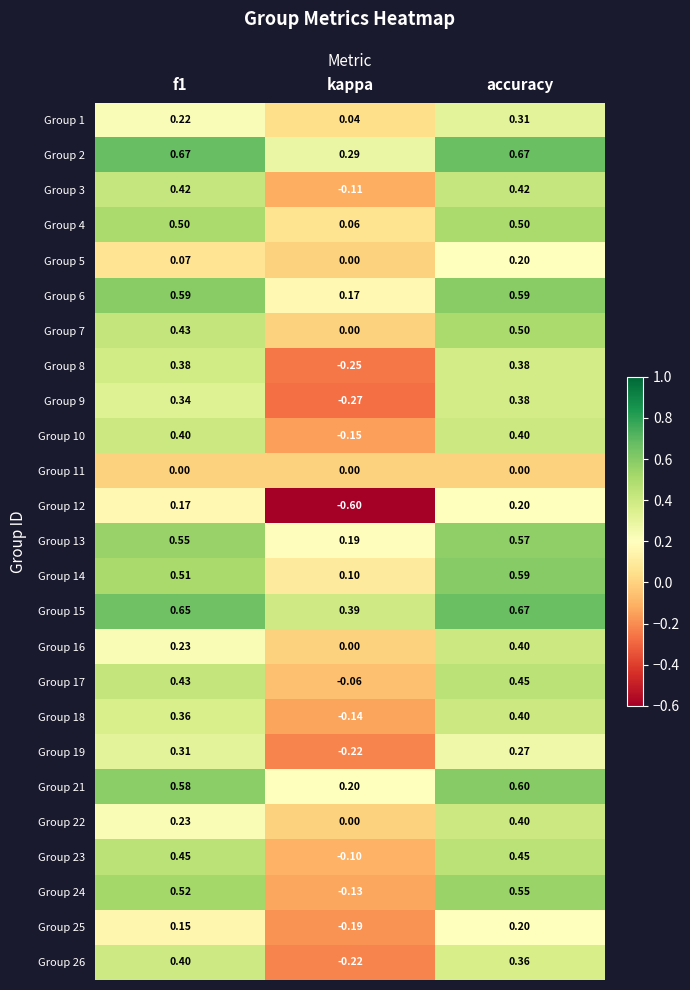

Which label corresponds to the smallest value in the chart?

kappa